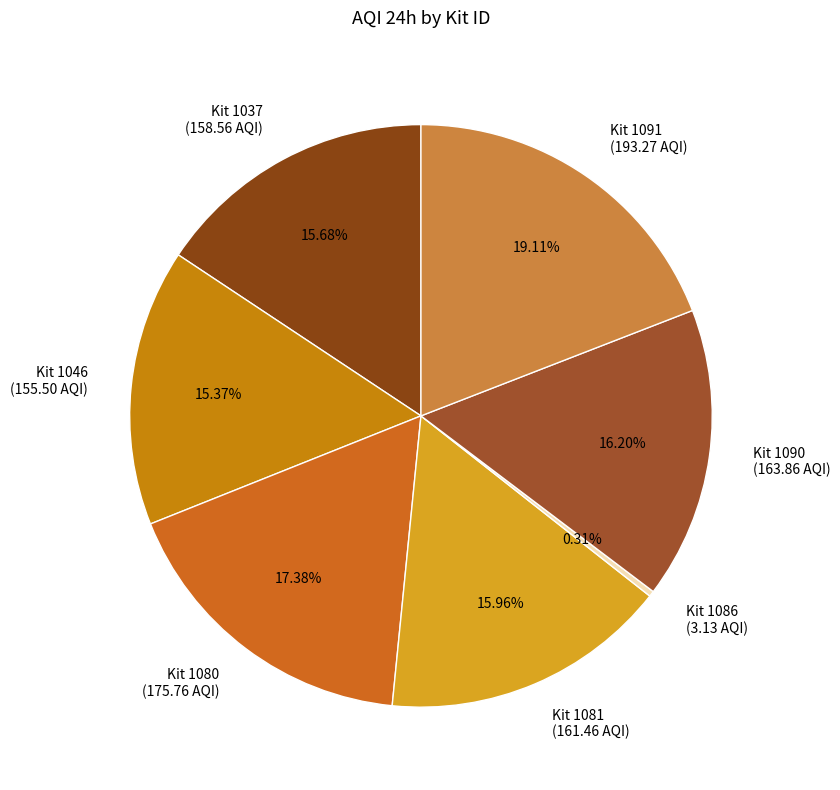

What is the ratio of the value at Kit 1090 (163.86 AQI) to the value at Kit 1086 (3.13 AQI)?

52.4